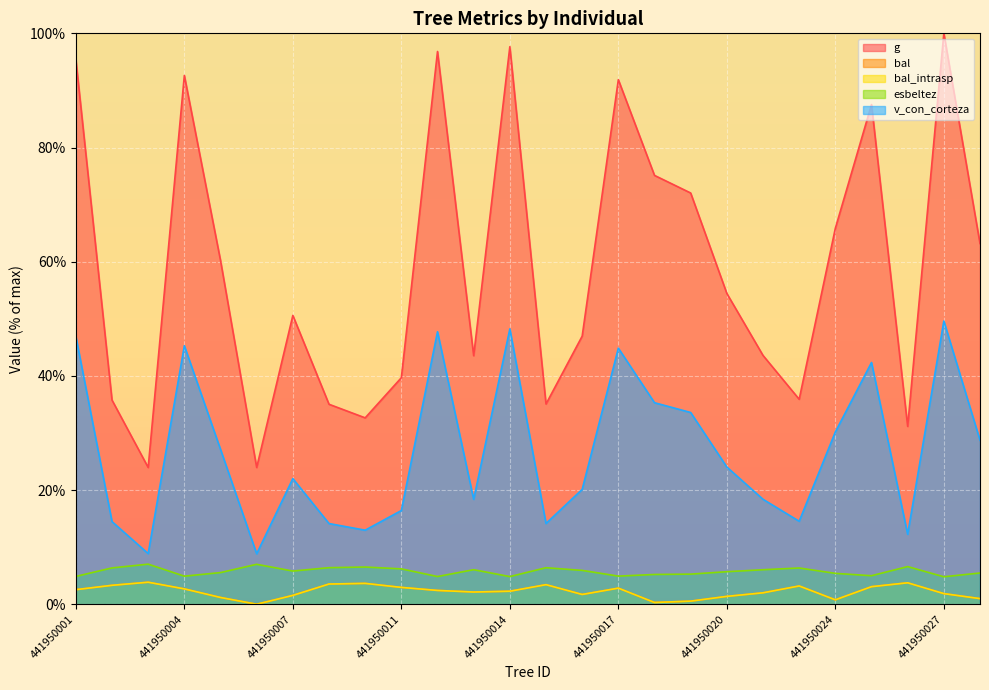

True or false: g has a value of 10.1 at 441950026.

False